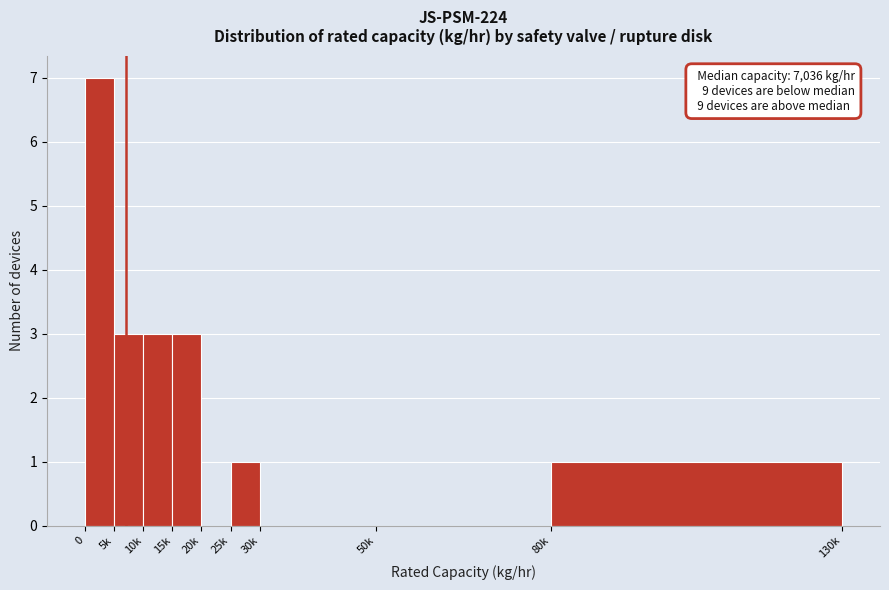

Reading left to right, list all the values displayed in this chart.

0=7	5k=3	10k=3	15k=3	20k=0	25k=1	30k=0	50k=0	80k=1